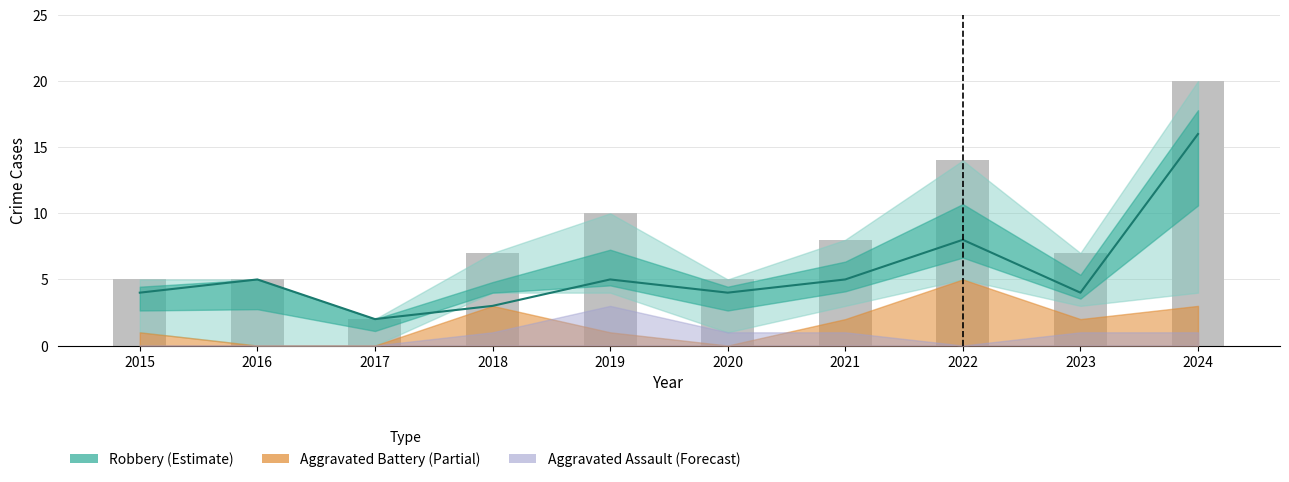

What is the average value of the Total series?

8